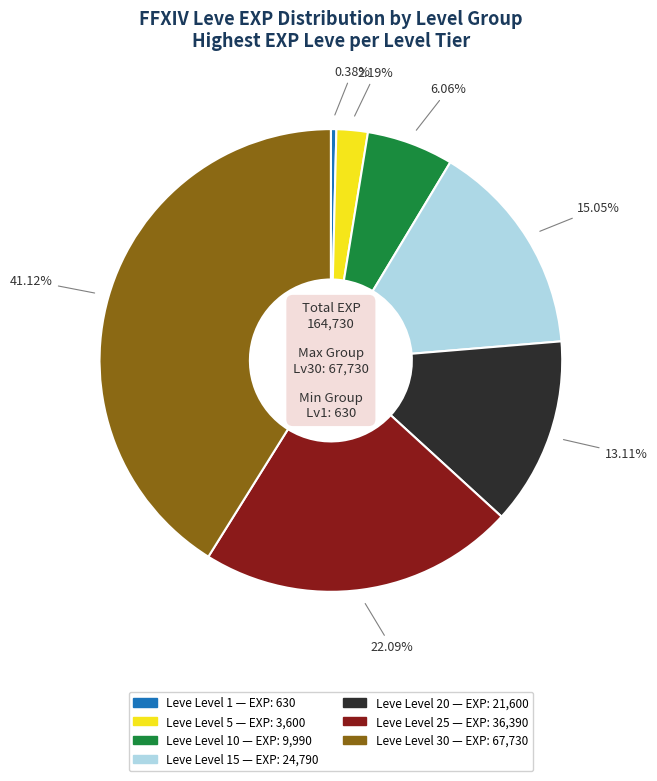

Does any single category account for the majority?

No